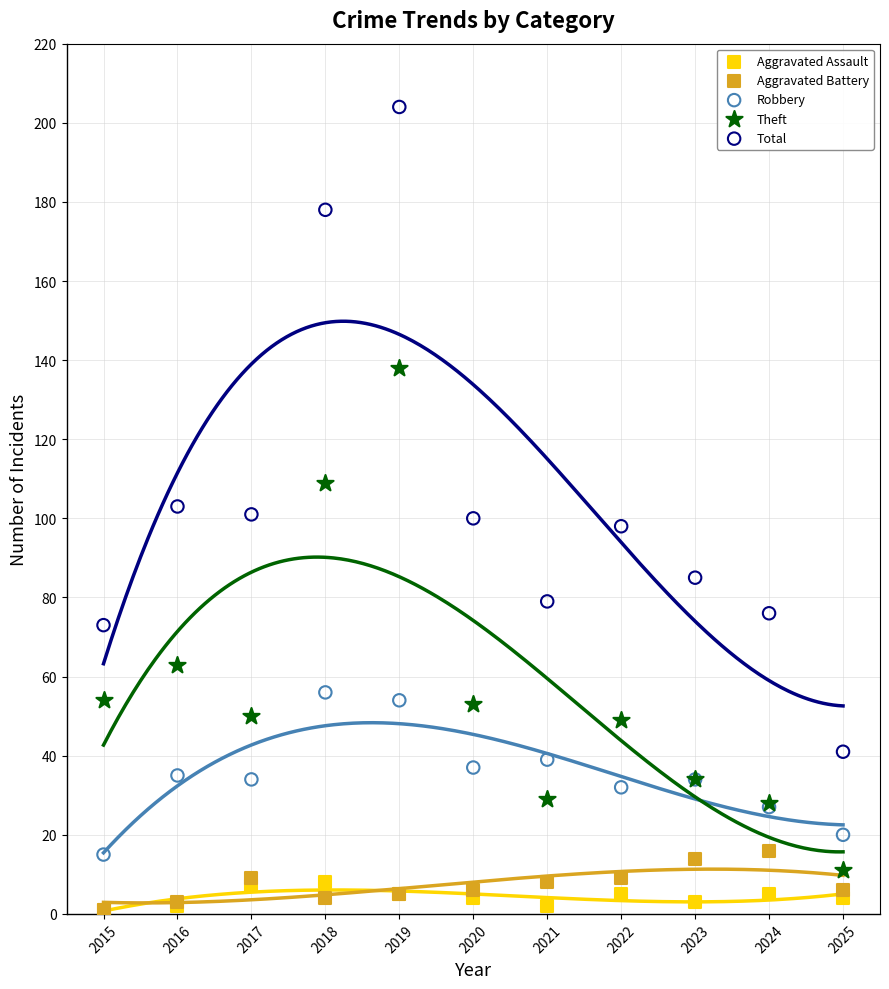

In the Total series, what Y value is closest to 122?

103